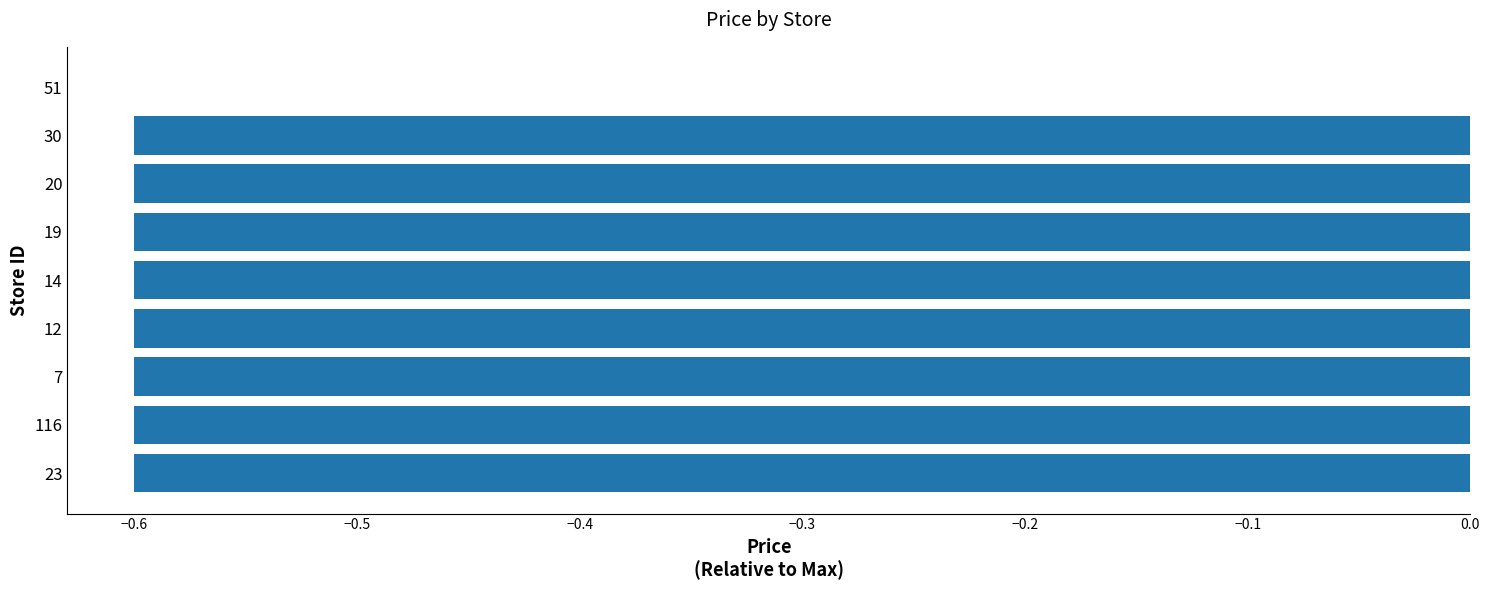

Reading bottom to top, list all the values displayed in this chart.

23=-0.6	116=-0.6	7=-0.6	12=-0.6	14=-0.6	19=-0.6	20=-0.6	30=-0.6	51=0.0